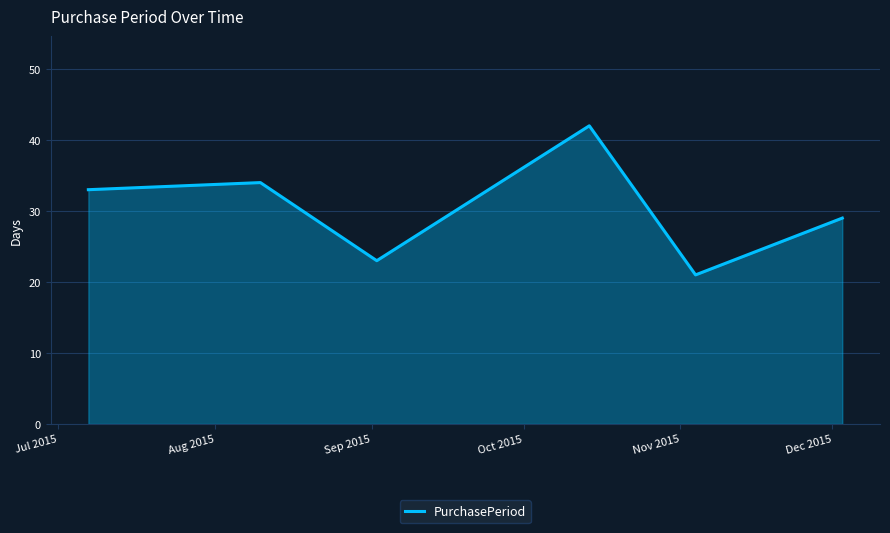

What is the sum of all values?

182